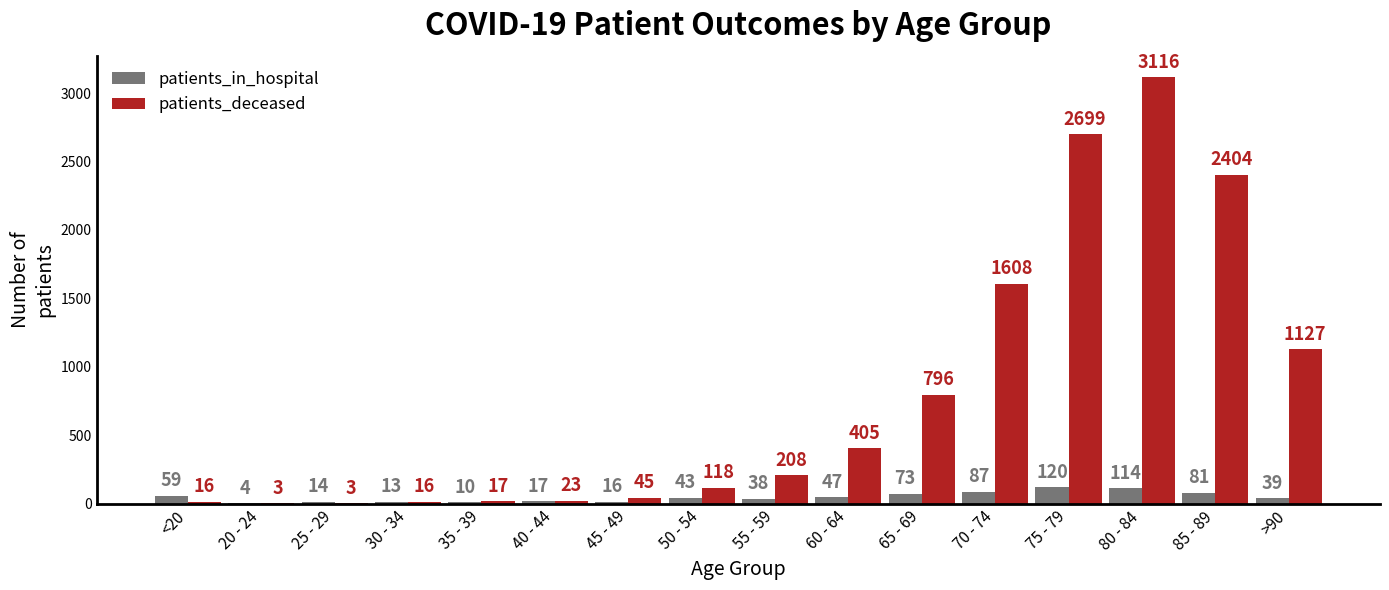

What are all the series names shown in the legend?

patients_in_hospital, patients_deceased